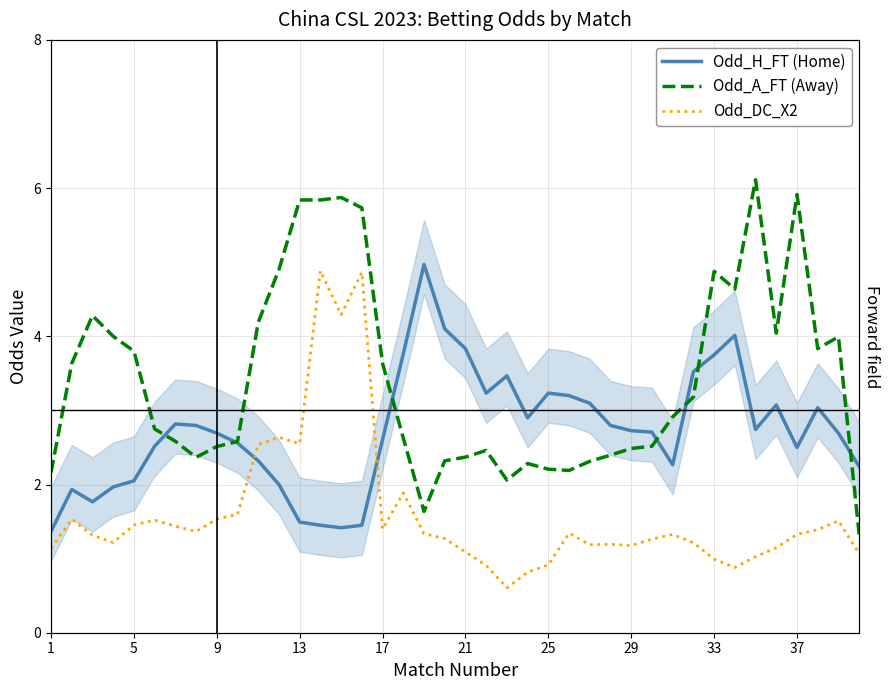

What is the difference between the maximum and minimum values in the Odd_H_FT (Home) series?

3.6